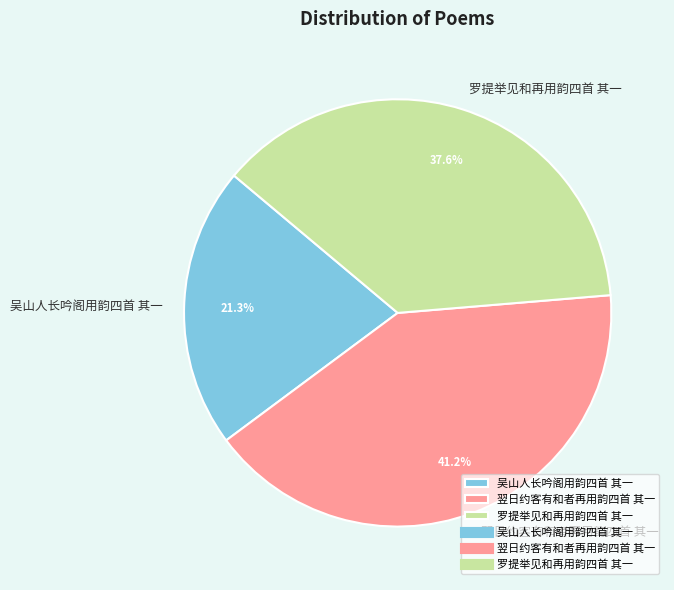

How many segments does this pie chart have?

3